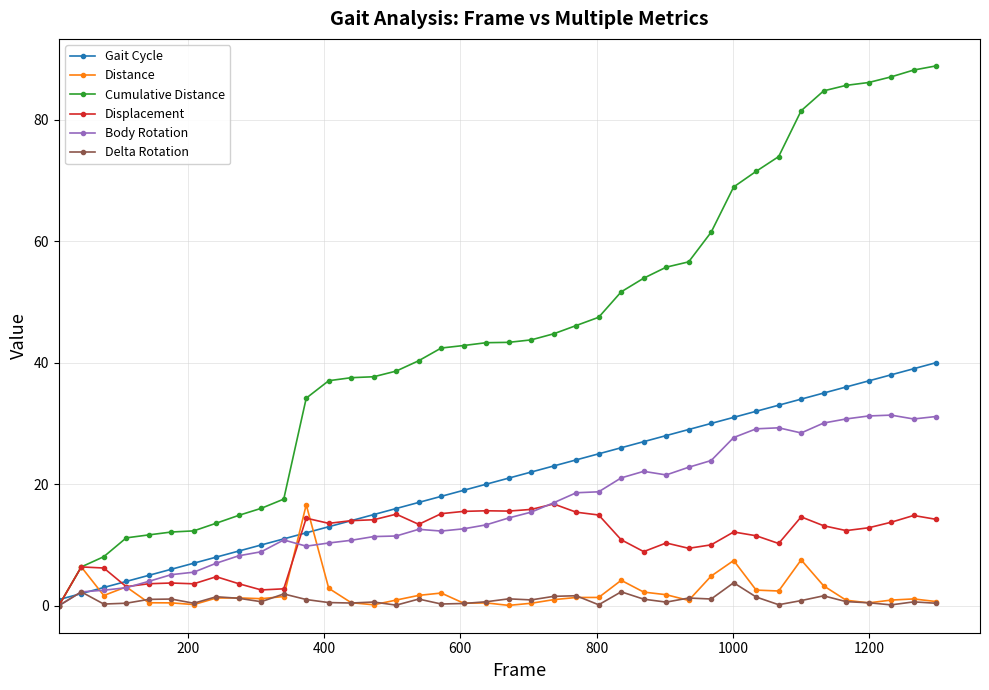

Which series has the widest spread of values?

Cumulative Distance